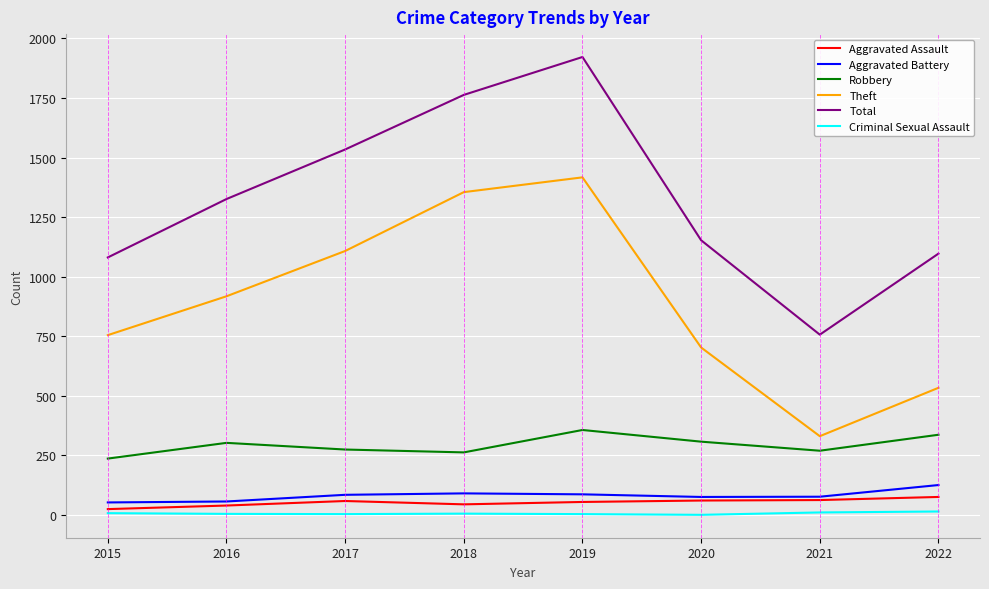

The value of Robbery at 2015 is 237. True or false?

True